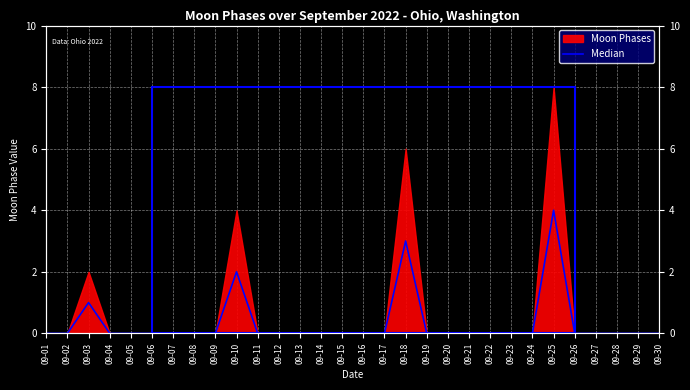

Which category has the highest value across all series?

09-25